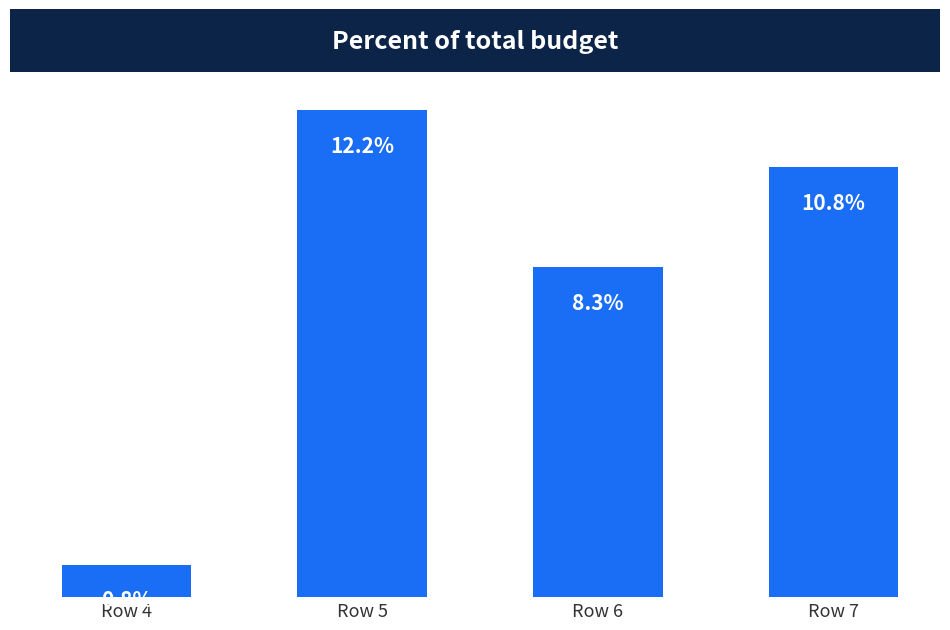

The value at Row 4 is 14. True or false?

True